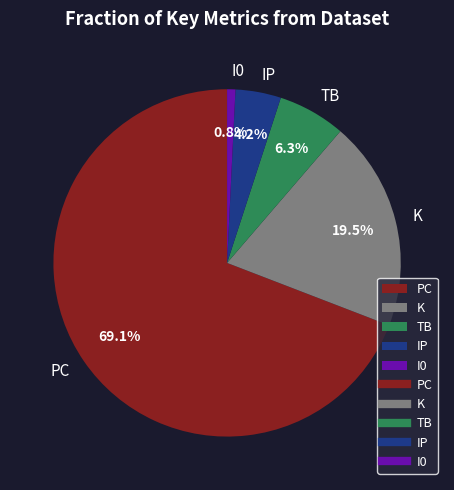

Which category has the biggest portion of the pie?

PC